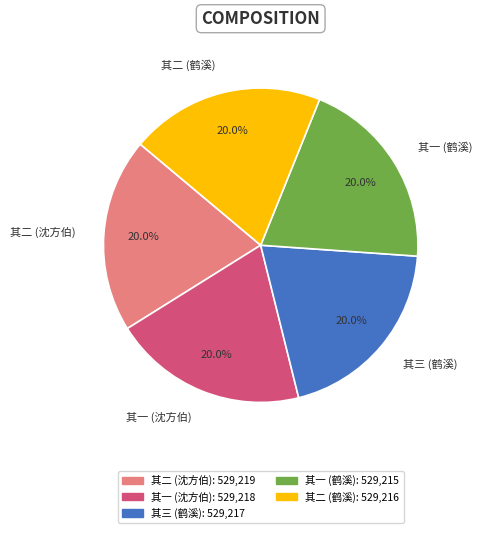

Approximately how many times larger is the value at 其三 (鹤溪) compared to 其二 (沈方伯)?

1.0